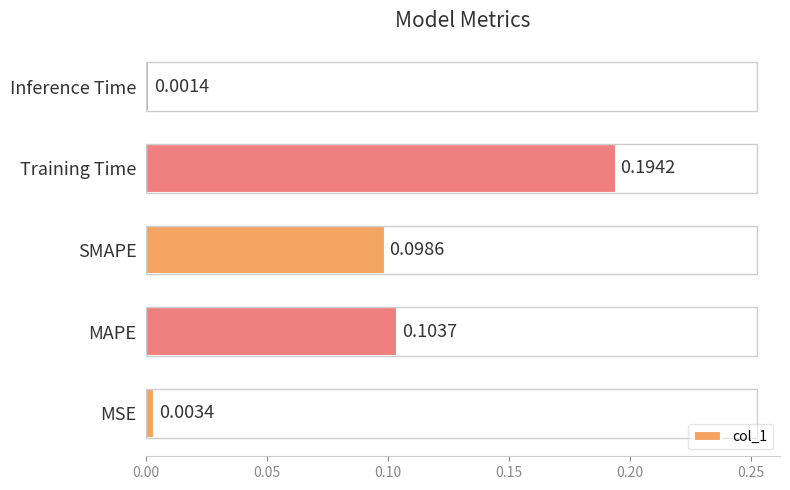

At which category does the chart reach its minimum across all series?

Inference Time